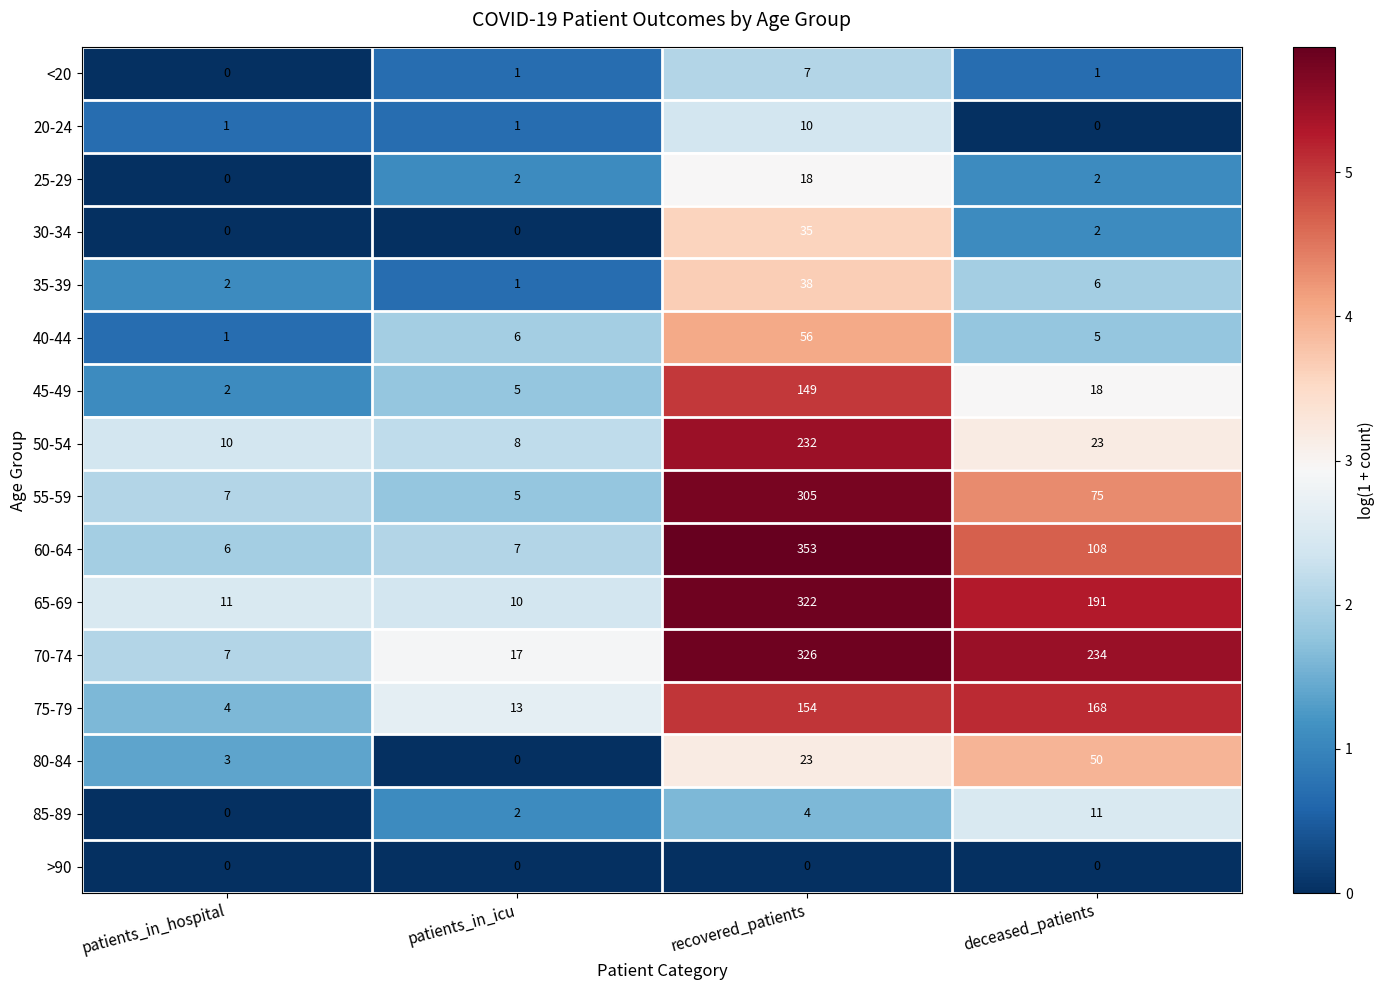

What is the difference between the 65-69 values at deceased_patients and recovered_patients?

131